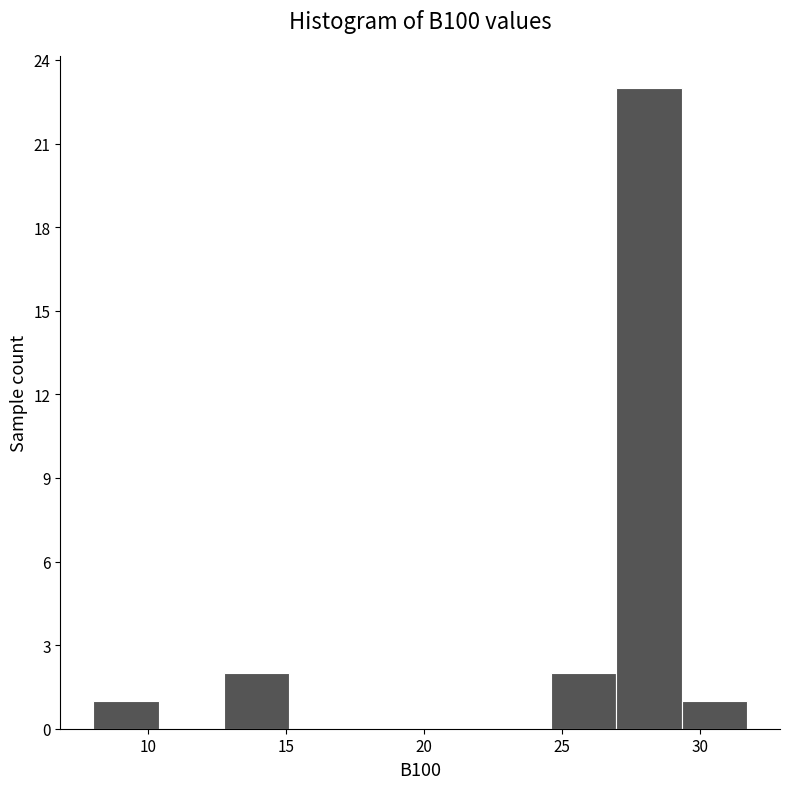

Reading left to right, list every bar in this chart as the range it spans on the x-axis followed by its height. Neither the bar edges nor the heights are printed on the chart, so give them approximately, as read against the axes.

8.0 to 10.5: 1
10.5 to 13.0: 0
13.0 to 15.0: 2
15.0 to 17.5: 0
17.5 to 20.0: 0
20.0 to 22.0: 0
22.0 to 24.5: 0
24.5 to 27.0: 2
27.0 to 29.5: 23
29.5 to 31.5: 1